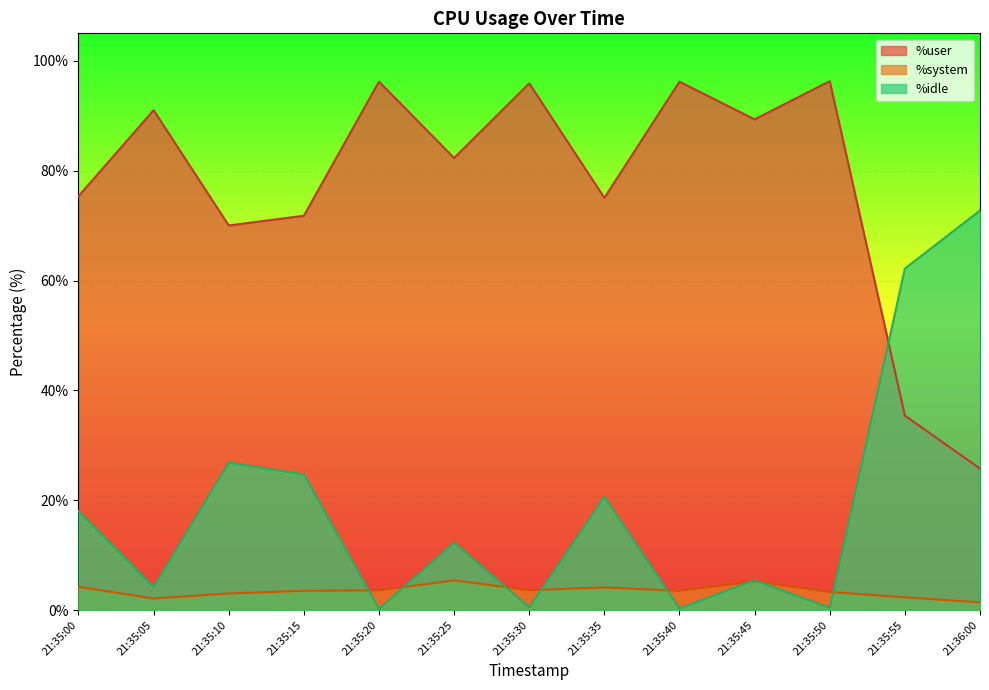

At which category does %idle reach its first local valley?

21:35:05